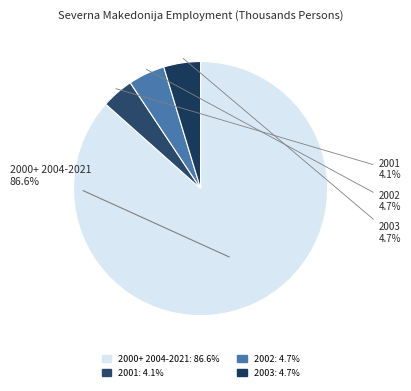

What is the ratio of the value at 2000+ 2004-2021 to the value at 2001?

21.1